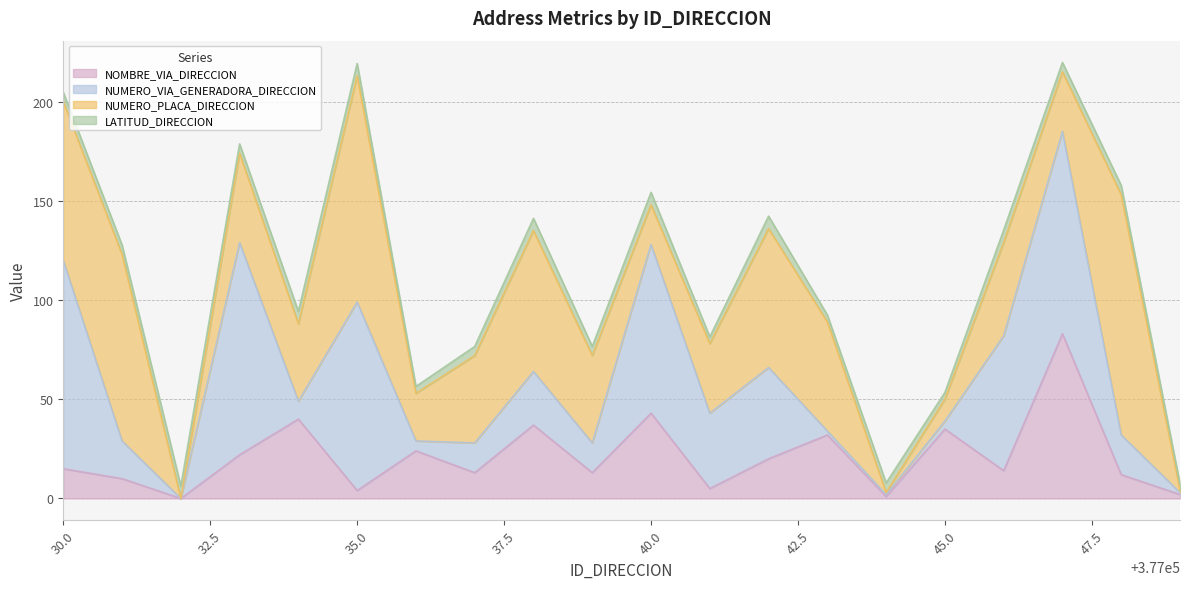

At which label is NUMERO_VIA_GENERADORA_DIRECCION closest to 53?

377042